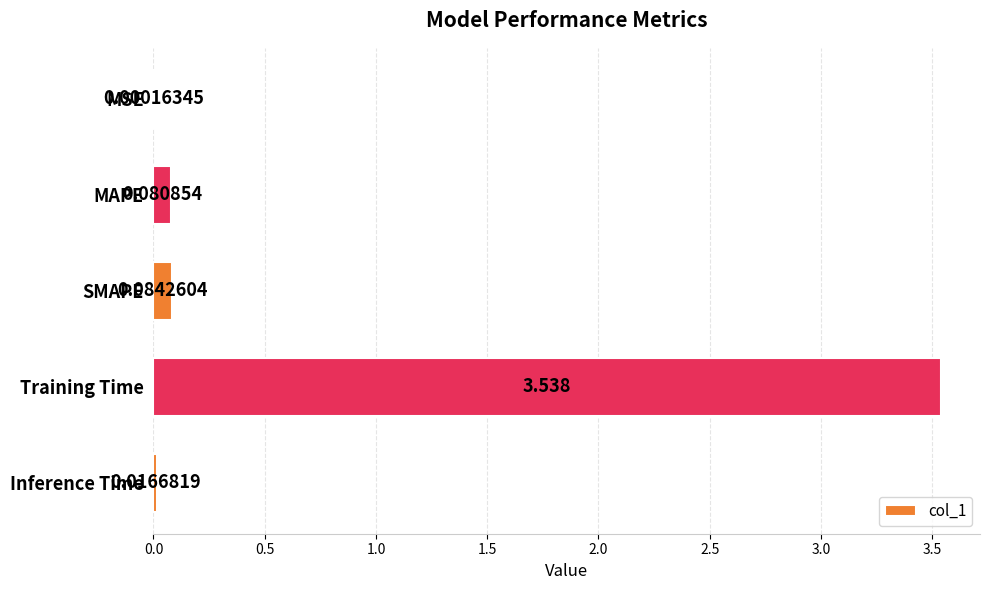

Between Training Time and MAPE, which is larger?

Training Time